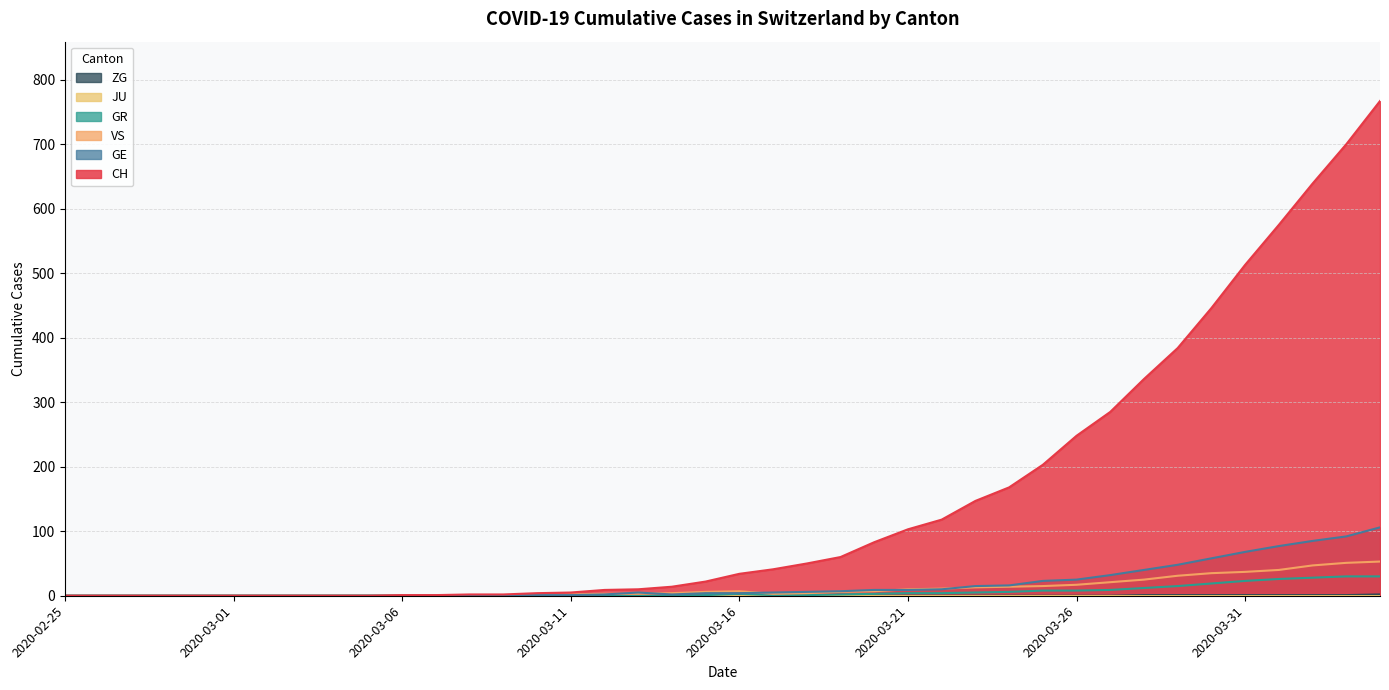

Reading right to left, extract all data points from this chart.

CH: 767	700	639	575	513	446	384	336	285	248	203	168	147	118	103	83	60	50	41	34	22	14	10	9	5	4	2	2	1	1	0	0	0	0	0	0	0	0	0	0
GE: 106	92	85	77	68	58	48	40	32	25	23	16	15	10	9	9	7	6	5	4	4	2	5	2	1	1	0	0	0	0	0	0	0	0	0	0	0	0	0	0
GR: 30	30	28	26	23	19	15	12	9	8	8	6	5	4	4	3	2	1	1	3	1	0	0	0	0	0	0	0	0	0	0	0	0	0	0	0	0	0	0	0
VS: 53	51	47	40	37	35	31	25	21	17	15	14	13	11	10	7	6	4	3	7	6	4	3	3	2	0	0	0	0	0	0	0	0	0	0	0	0	0	0	0
ZG: 2	1	1	1	1	1	1	1	0	0	0	0	0	0	0	0	0	0	0	0	0	0	0	0	0	0	0	0	0	0	0	0	0	0	0	0	0	0	0	0